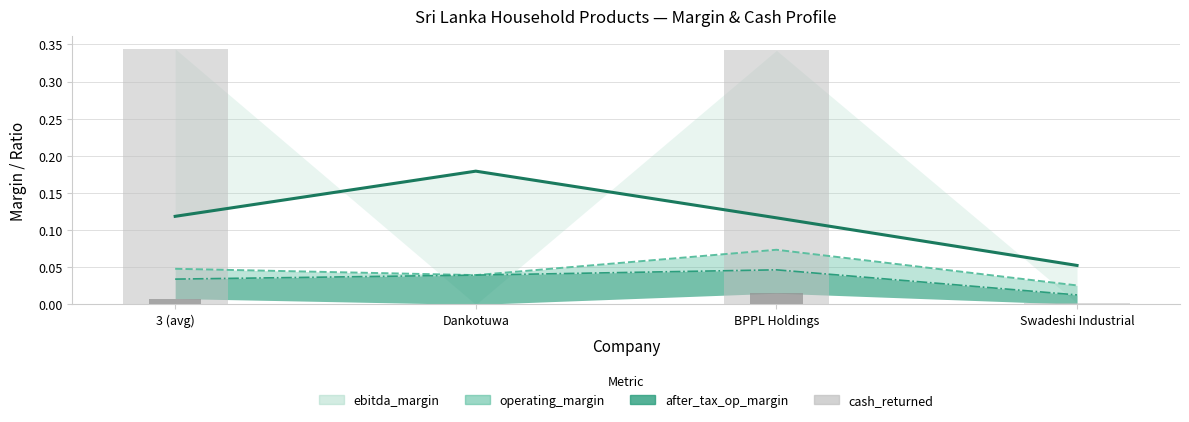

Which category has the highest value in the ebitda_margin line series?

Dankotuwa